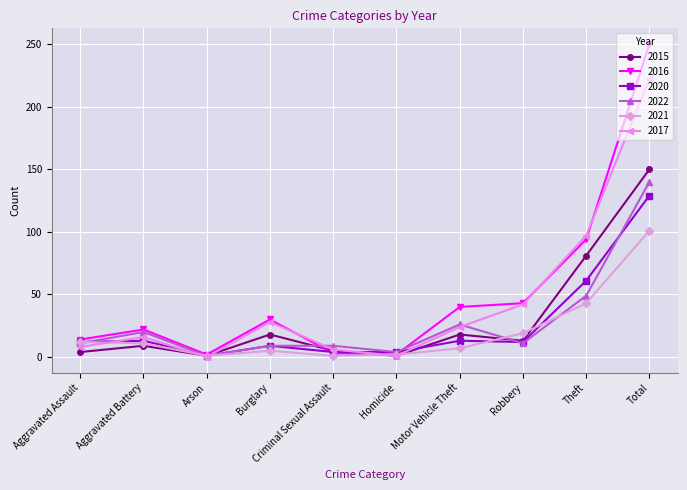

At which label does 2020 reach its peak?

Total